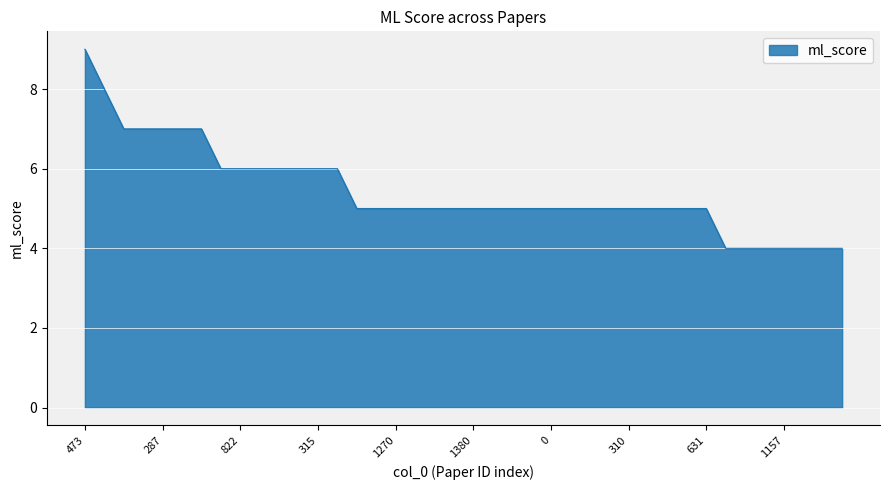

What is the greatest value displayed?

9